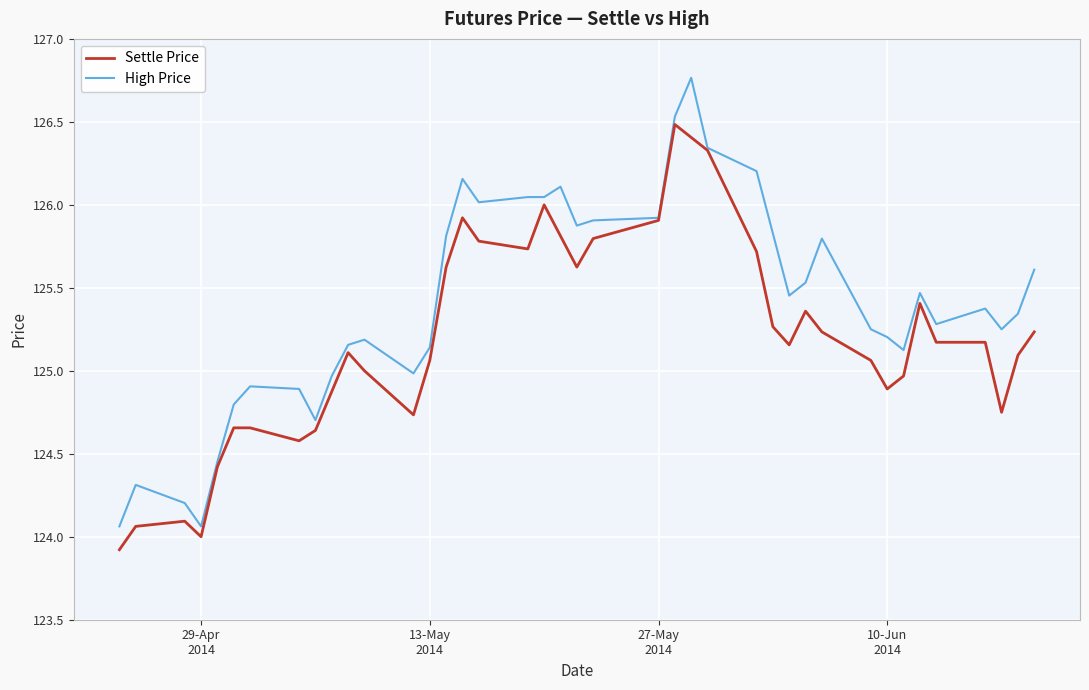

List the series in order of their overall mean, highest first.

High Price, Settle Price